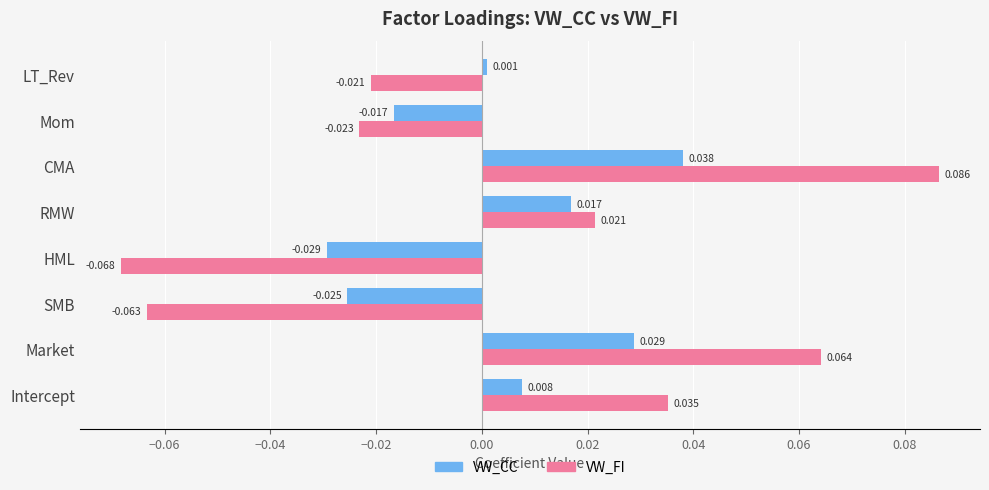

List the labels in order of VW_FI value, smallest first.

HML, SMB, Mom, LT_Rev, RMW, Intercept, Market, CMA